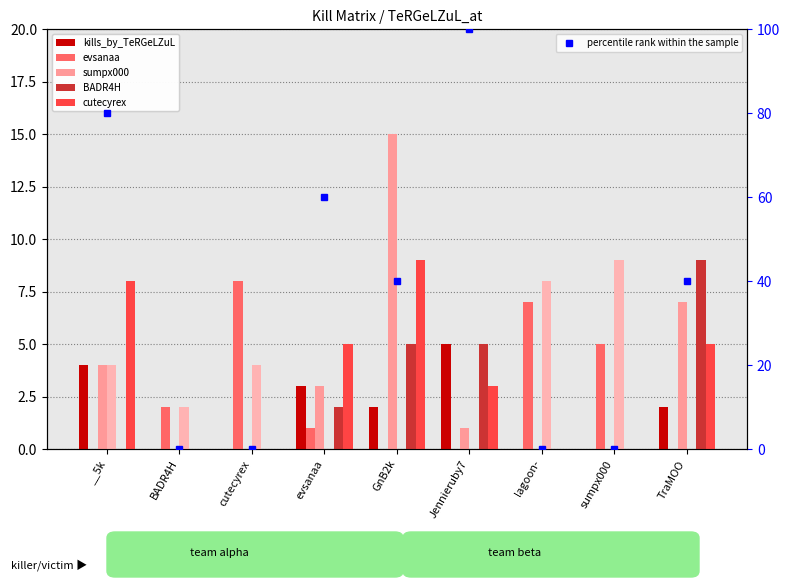

What is the sum of all percentile rank within the sample values?

320.0